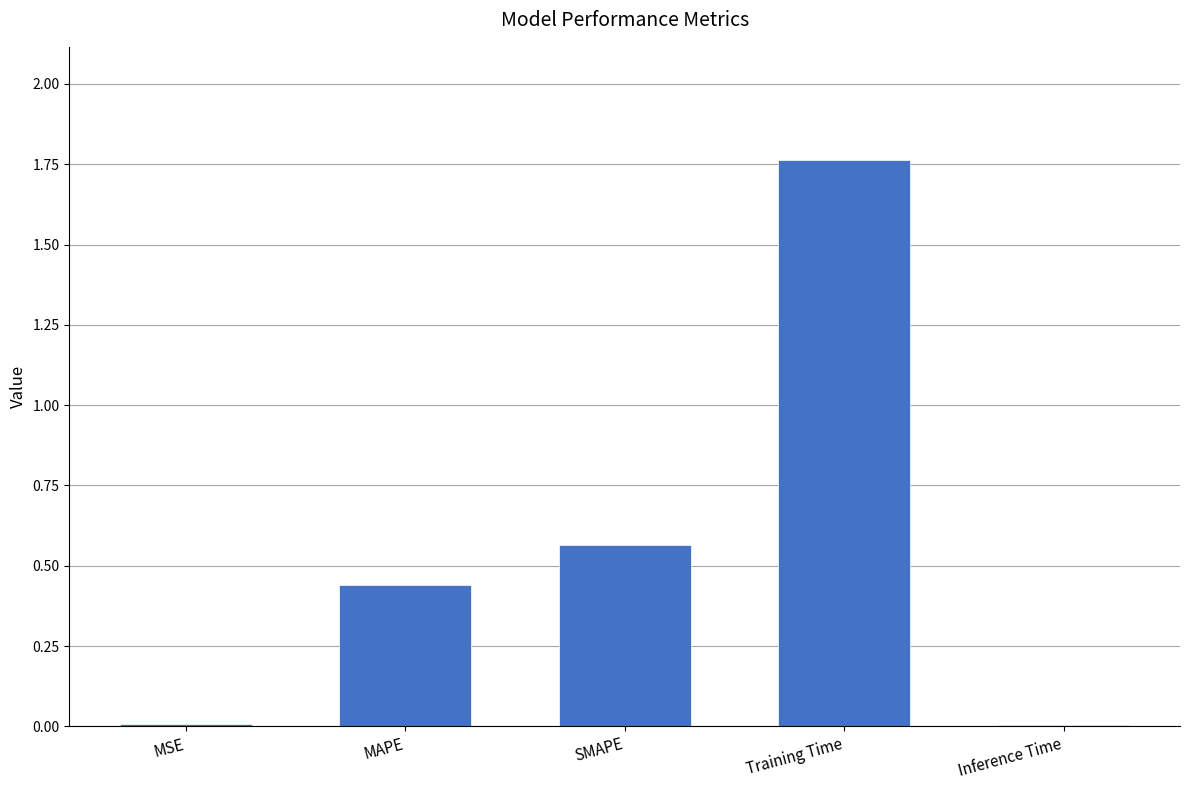

Which label corresponds to the largest value in the chart?

Training Time